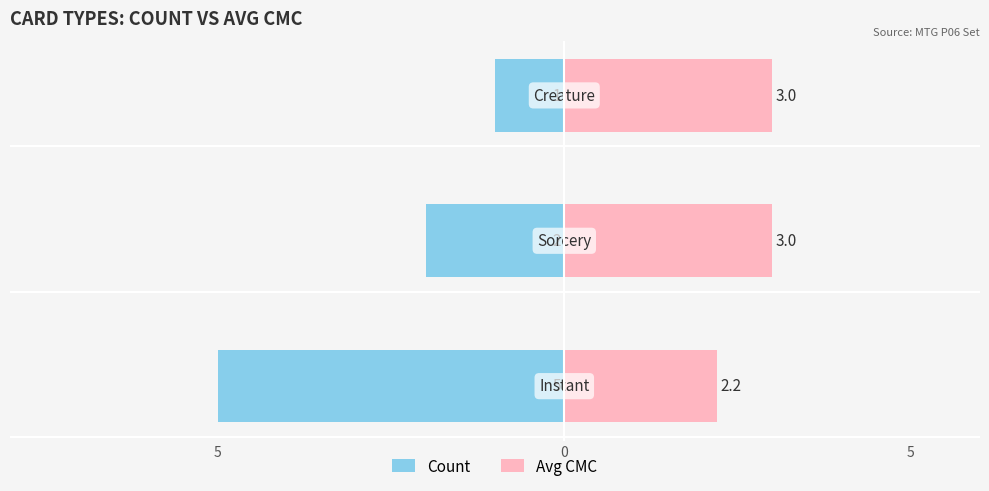

Are the bars horizontal?

Yes